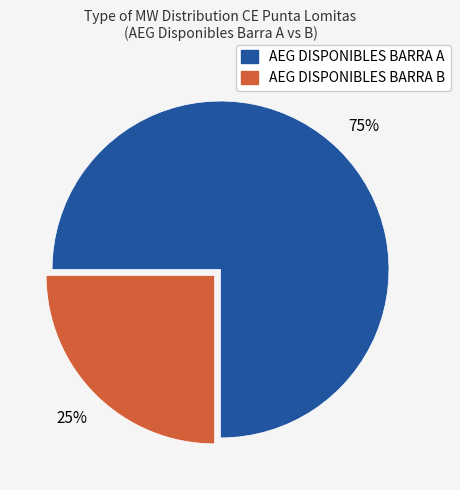

How many segments does this pie chart have?

2